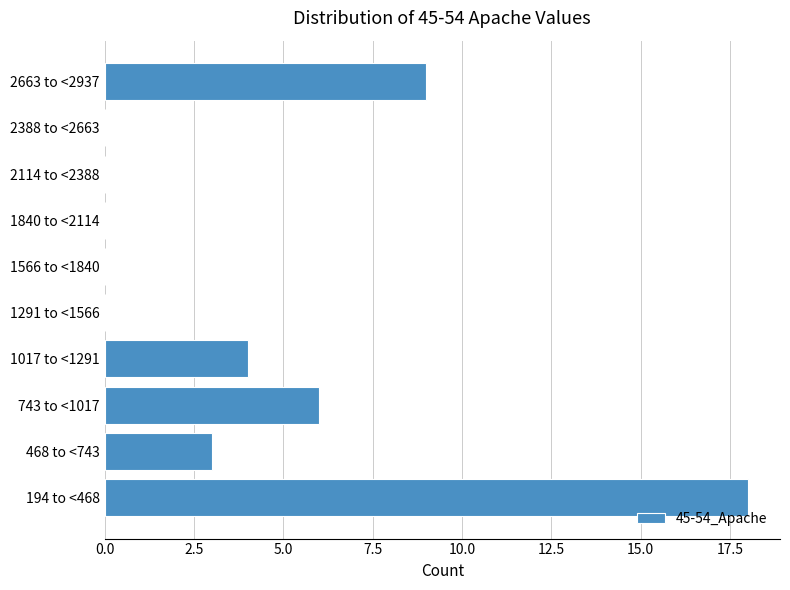

Reading bottom to top, list all the values displayed in this chart.

194 to <468=18	468 to <743=3	743 to <1017=6	1017 to <1291=4	1291 to <1566=0	1566 to <1840=0	1840 to <2114=0	2114 to <2388=0	2388 to <2663=0	2663 to <2937=9